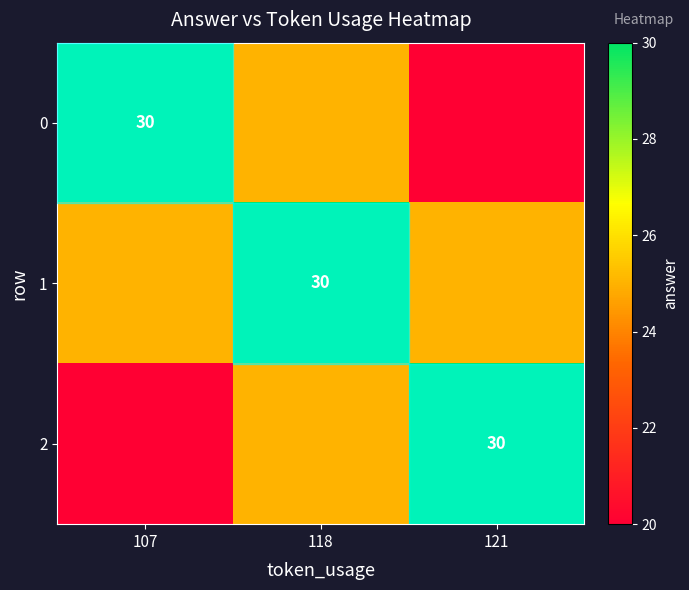

True or false: 2 has a value of 10 at 121.

False